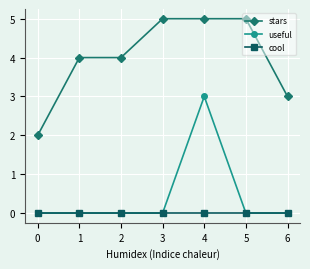

Reading left to right, transcribe all the data shown in this chart.

stars: 0=2	1=4	2=4	3=5	4=5	5=5	6=3
useful: 0=0	1=0	2=0	3=0	4=3	5=0	6=0
cool: 0=0	1=0	2=0	3=0	4=0	5=0	6=0